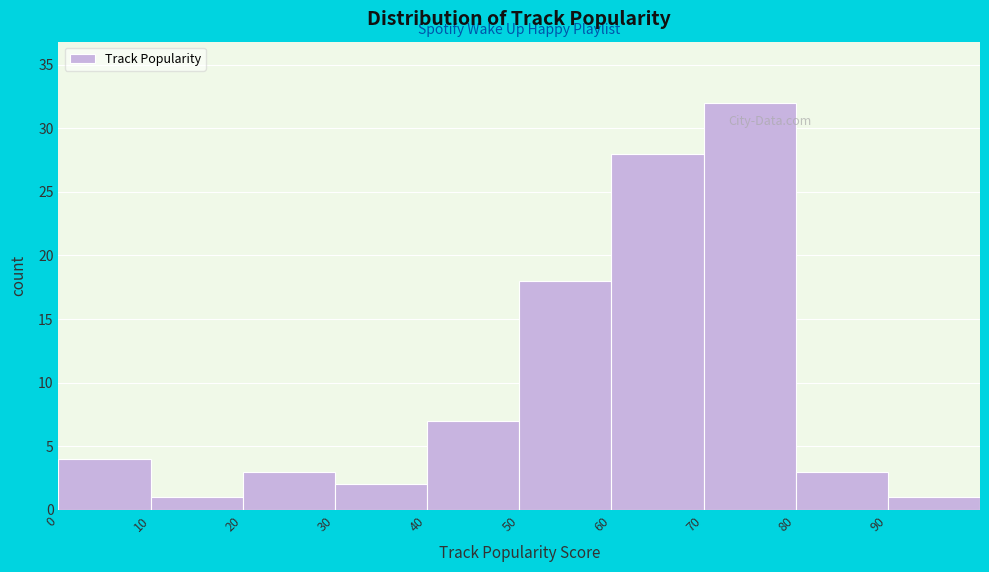

Which range on the x-axis has the tallest bar?

70 to 80